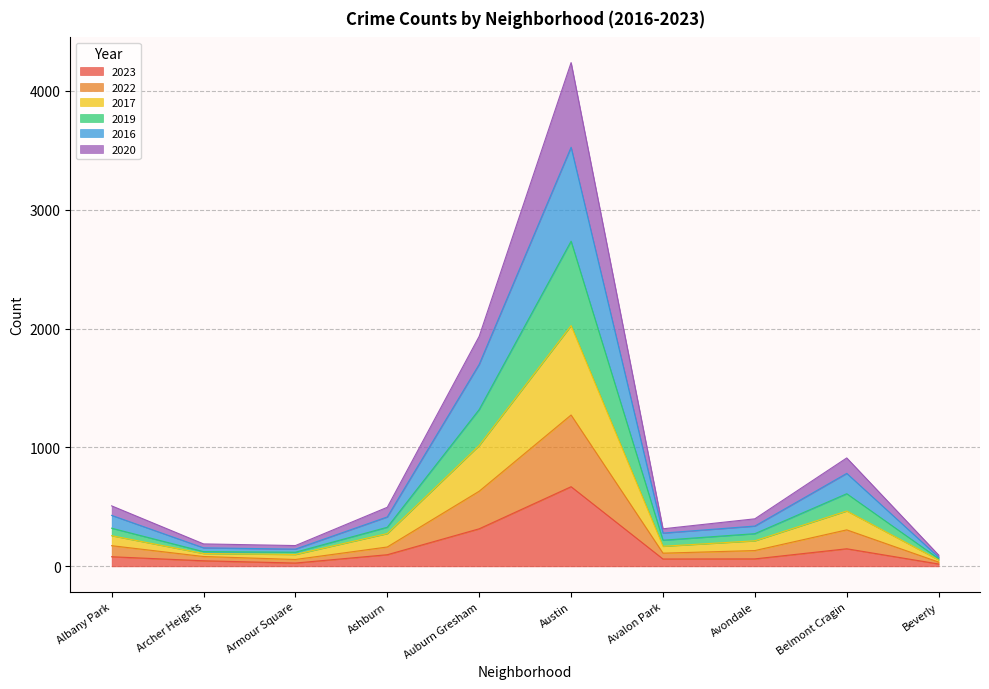

At how many categories does at least one series exceed 3209?

1